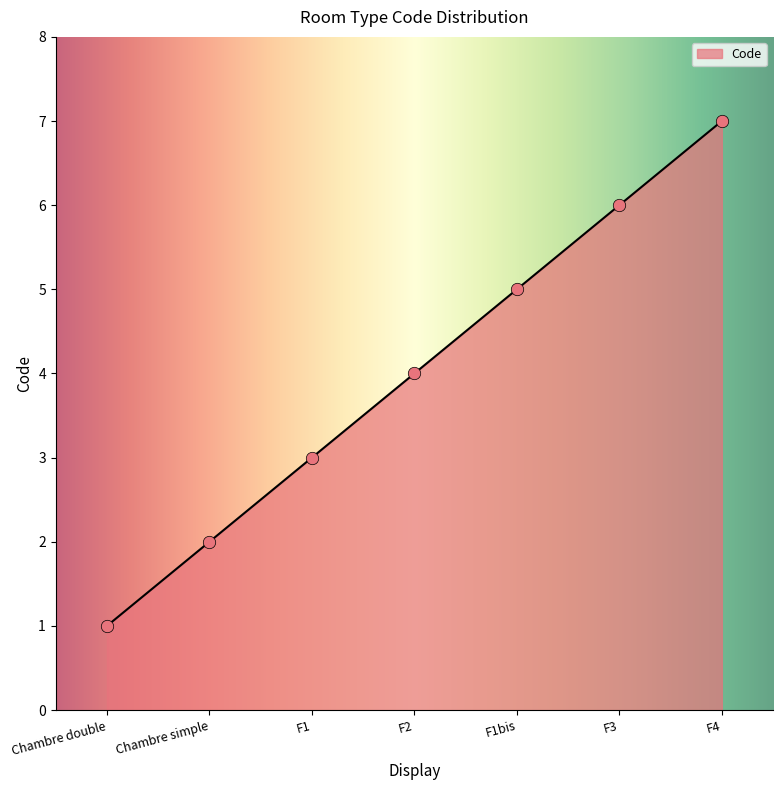

What is the ratio of the value at F1 to the value at F3?

0.5